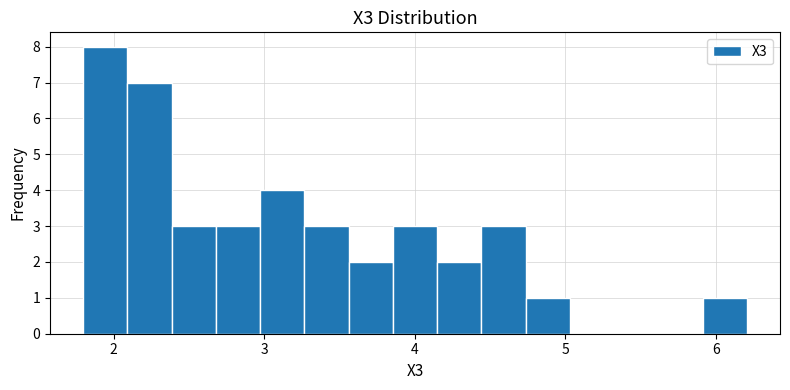

Read against the x-axis, roughly where is the centre of the tallest bar?

1.9